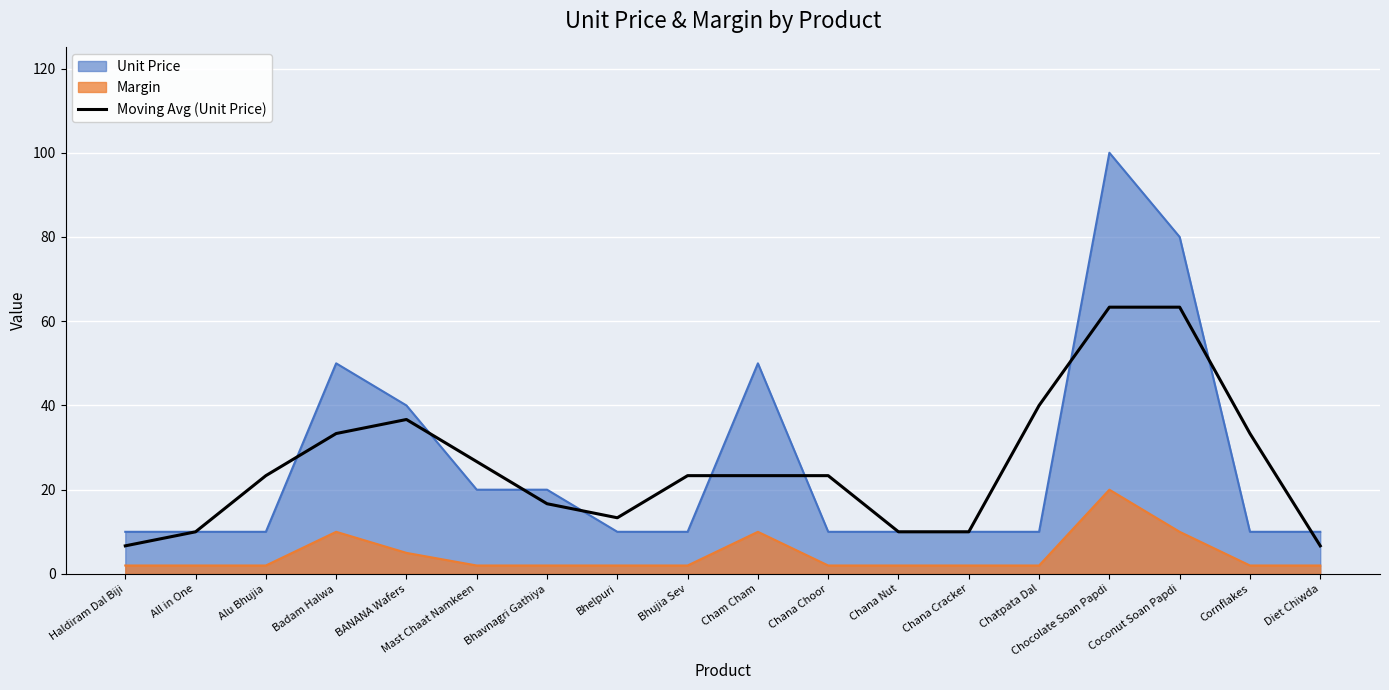

Which label corresponds to the largest value in the chart?

Chocolate Soan Papdi